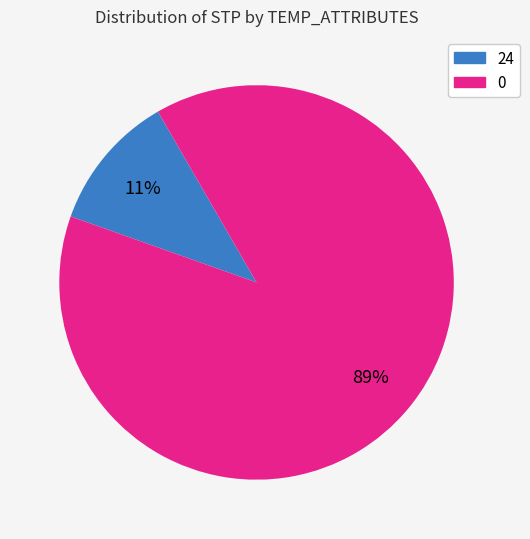

Is it true that 24 is 19% of the pie?

False